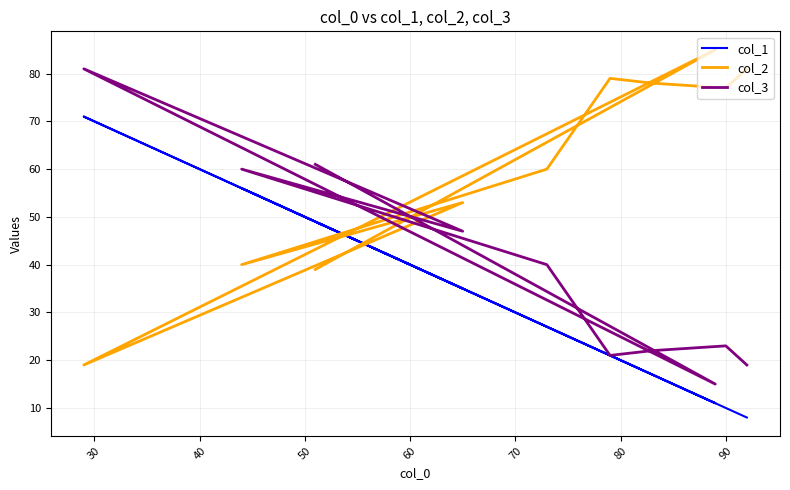

What is the maximum value for col_3?

81